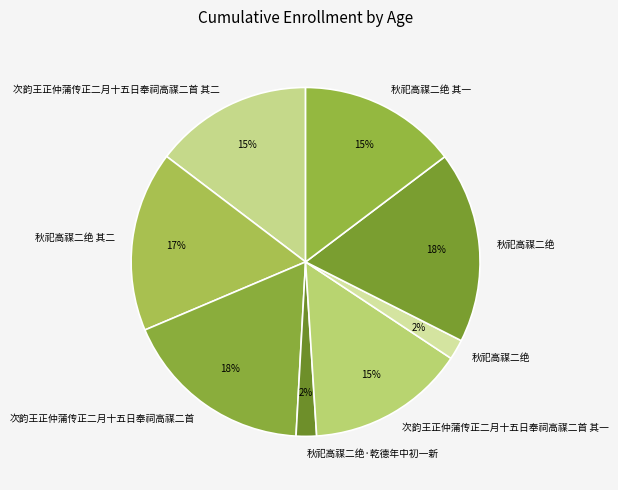

How many segments does this pie chart have?

8